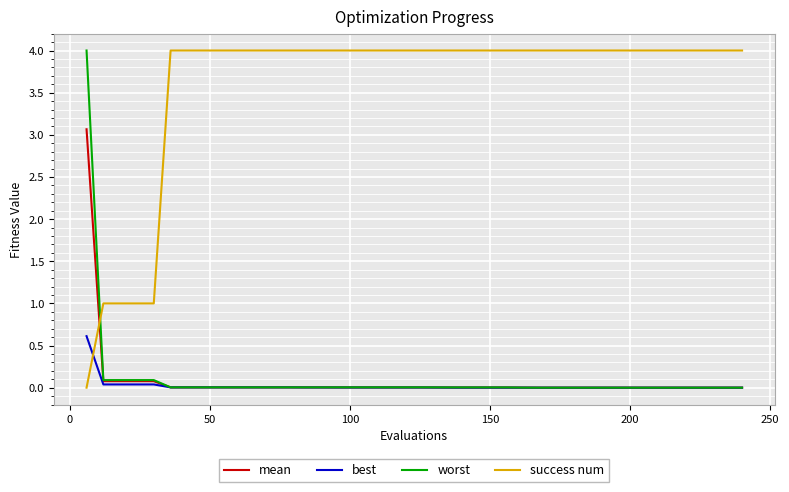

How many positive values does the success num series have?

39